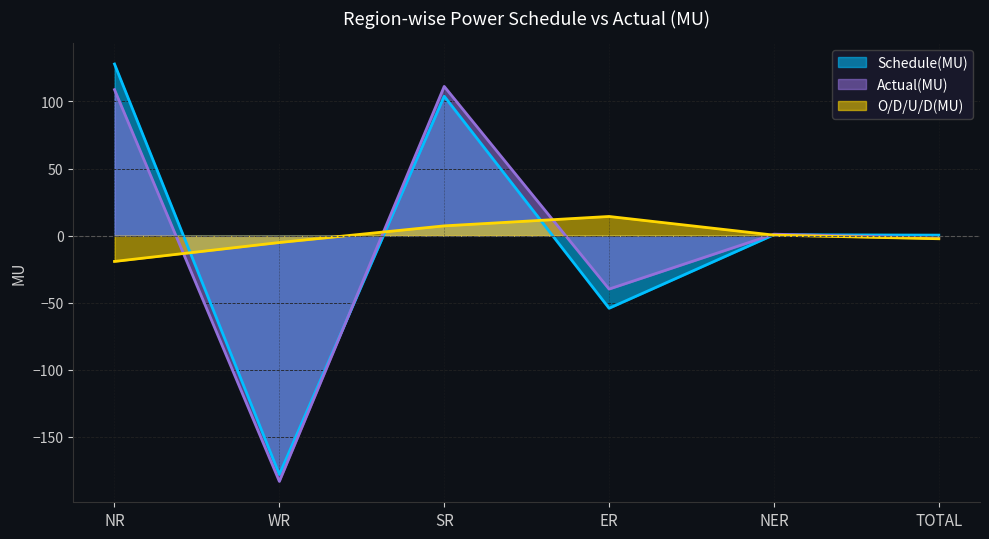

Reading right to left, extract all data points from this chart.

Schedule(MU): TOTAL=0.4	NER=0.7	ER=-54.1	SR=103.9	WR=-178.0	NR=127.9
Actual(MU): TOTAL=-1.9	NER=1.1	ER=-39.8	SR=111.2	WR=-183.1	NR=108.8
O/D/U/D(MU): TOTAL=-2.3	NER=0.4	ER=14.3	SR=7.3	WR=-5.1	NR=-19.2